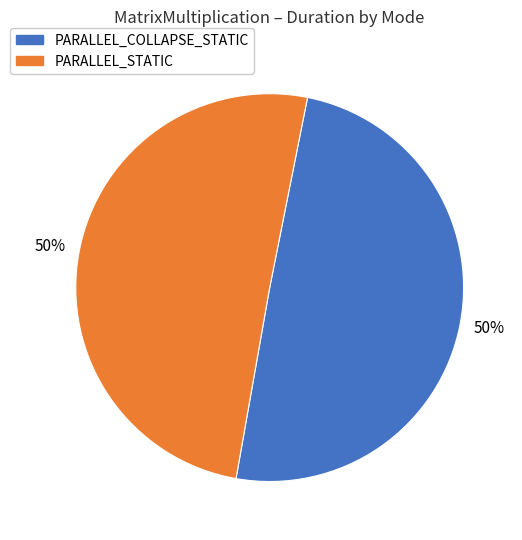

Count the number of slices in the pie.

2